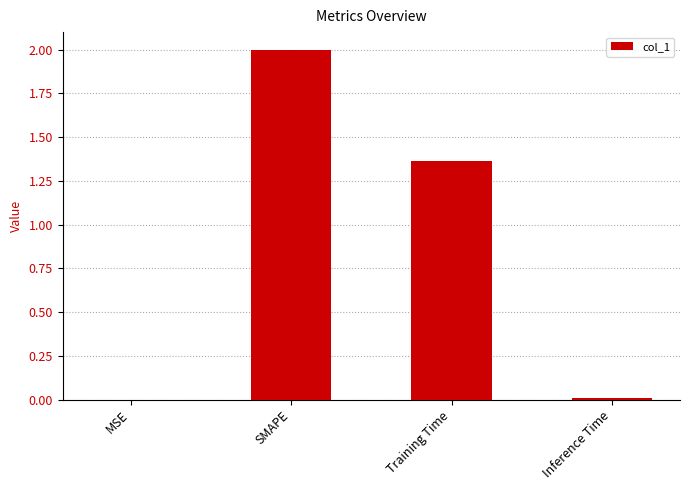

True or false: the data shows 2.4 at Training Time.

False